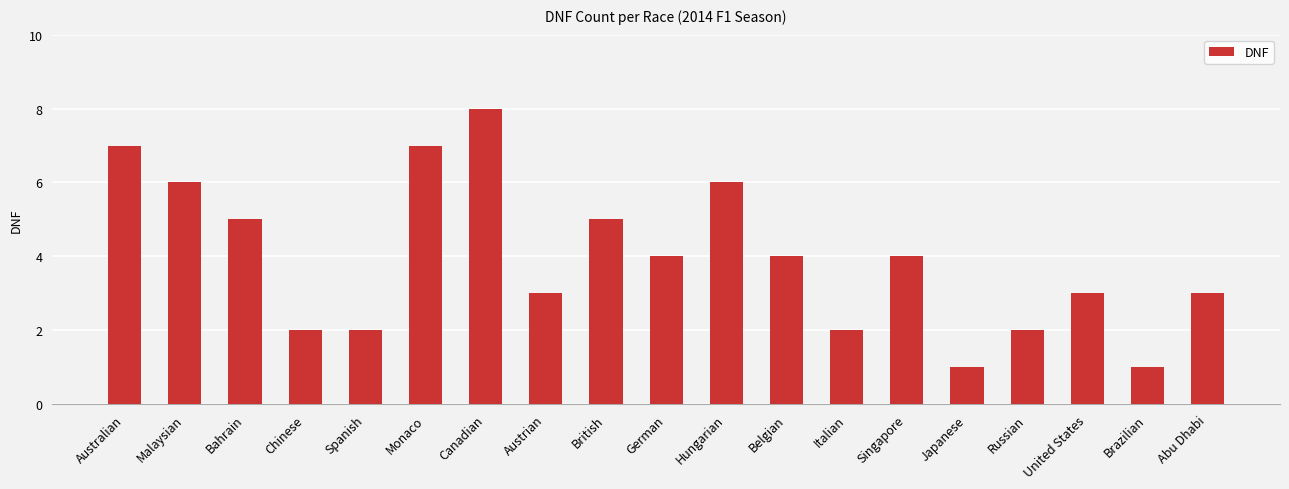

Is it true that the value at Australian is 12?

False